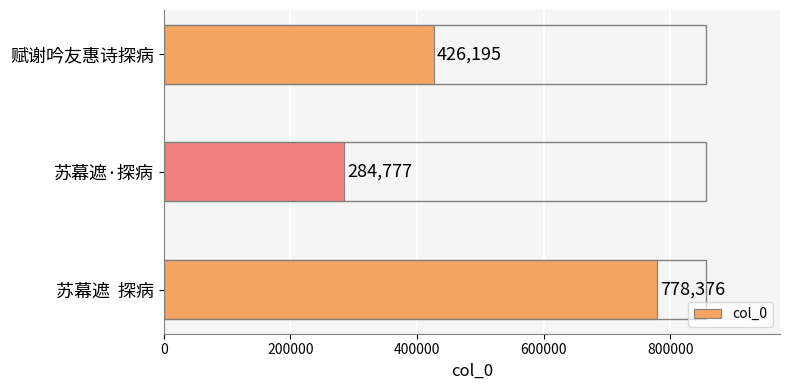

Rank the categories by value from lowest to highest.

苏幕遮·探病, 赋谢吟友惠诗探病, 苏幕遮  探病